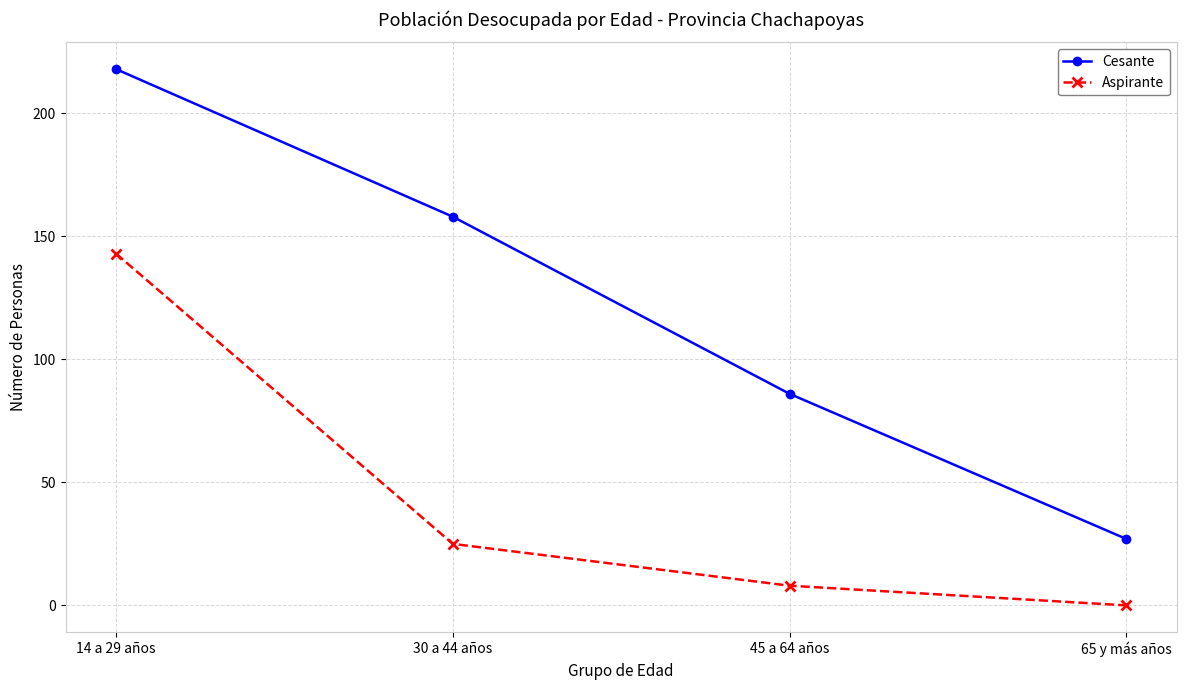

Where is Aspirante nearest to the value 71?

30 a 44 años